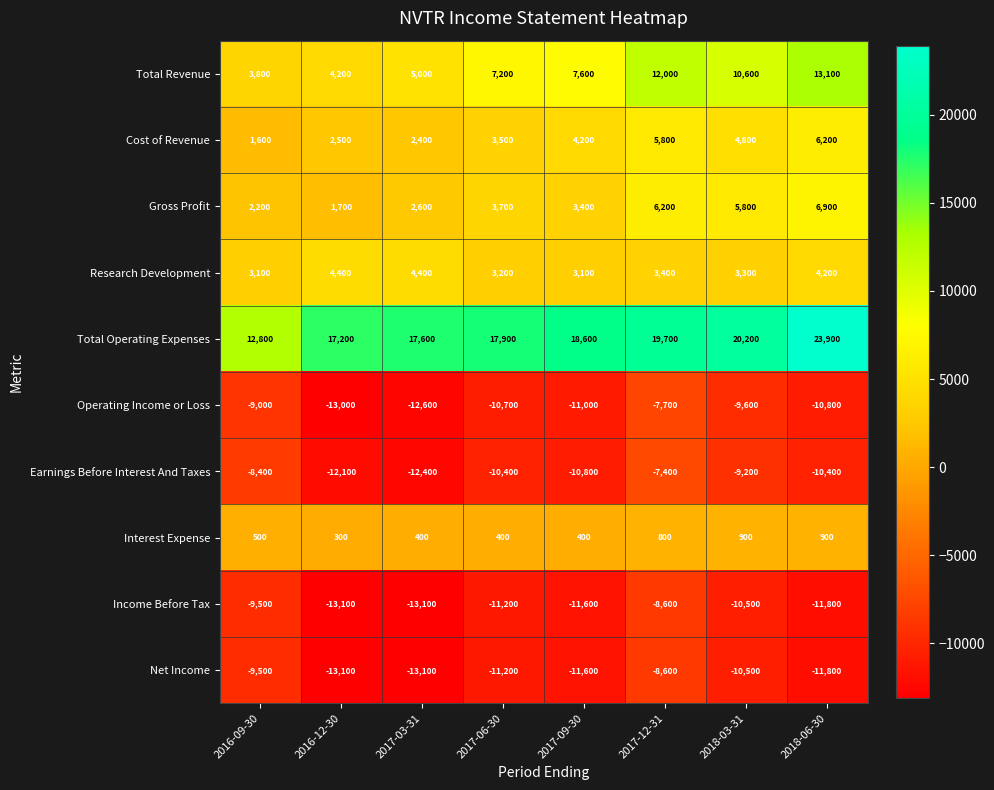

Which series has the largest total across all categories?

Total Operating Expenses